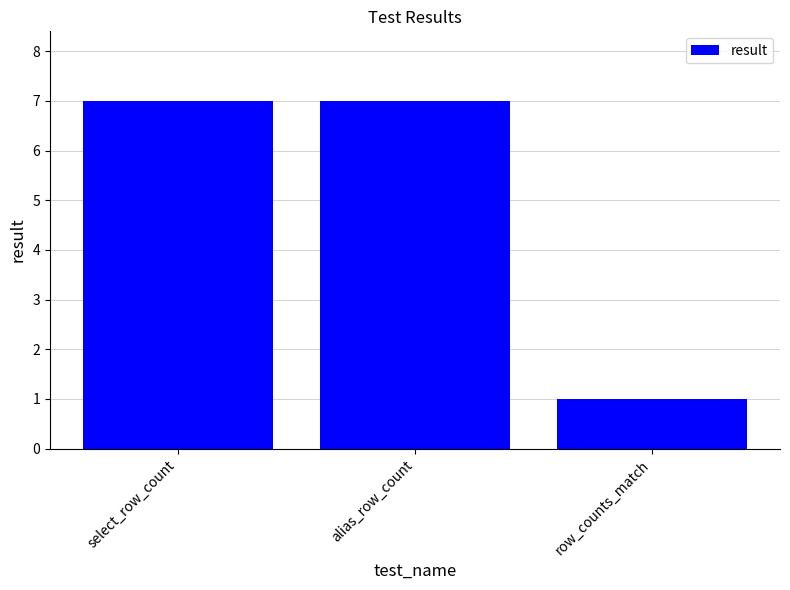

What is the maximum value shown in the chart?

7